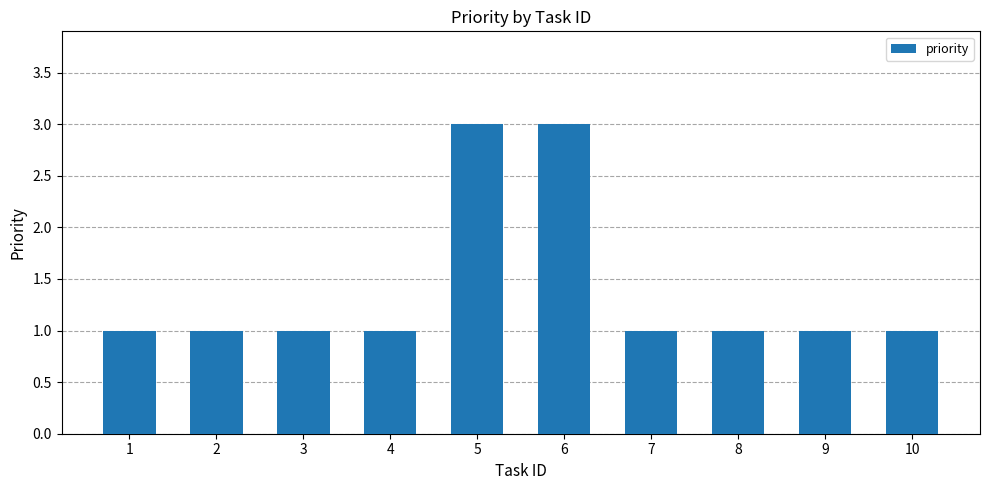

What is the minimum value shown in the chart?

1